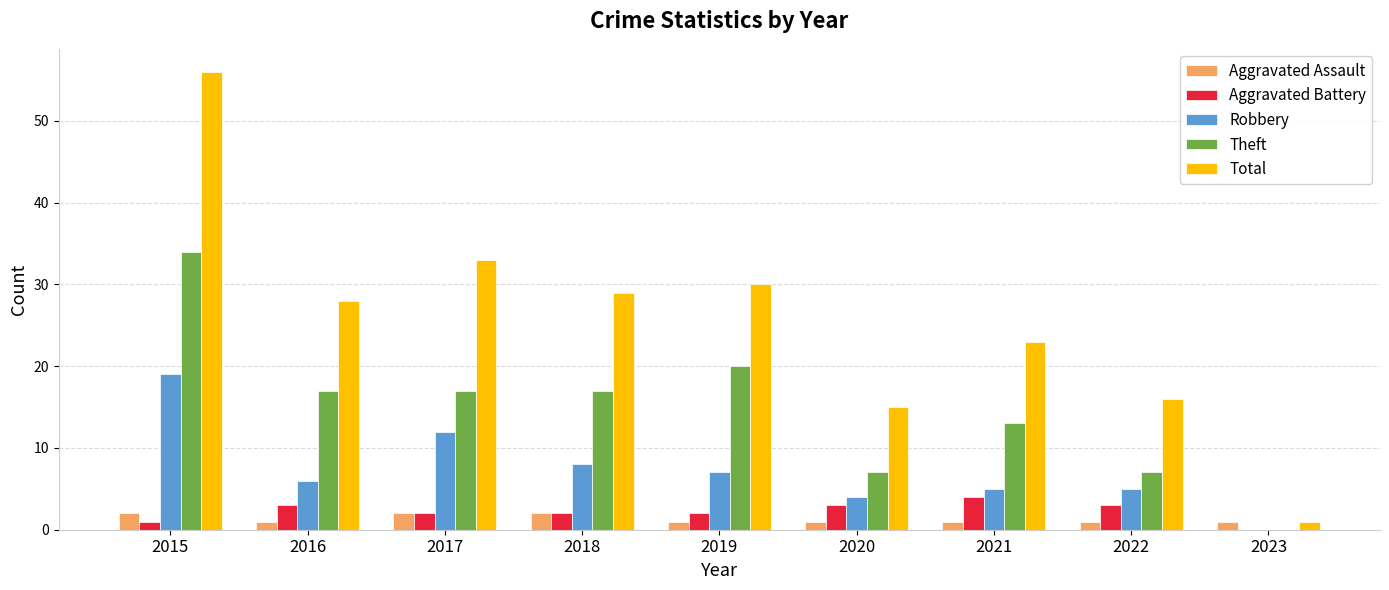

How many series are shown in this chart?

5